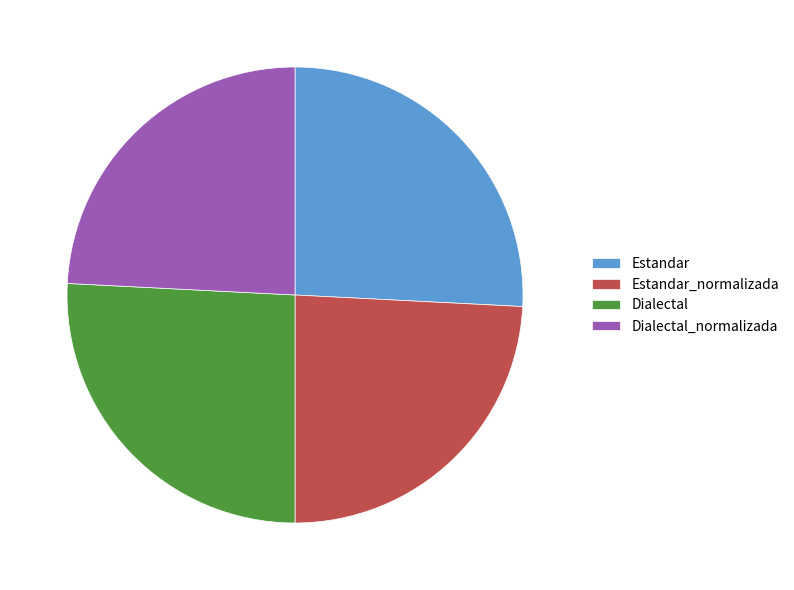

True or false: Estandar_normalizada accounts for 39% of the total.

False